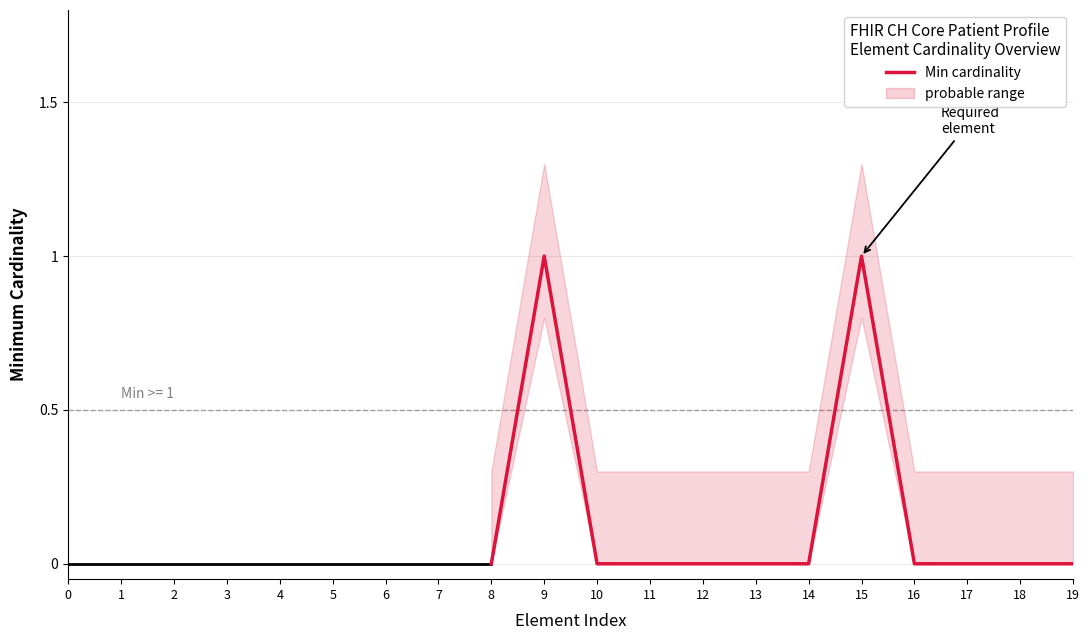

Is it true that the value at 11 is 0?

False